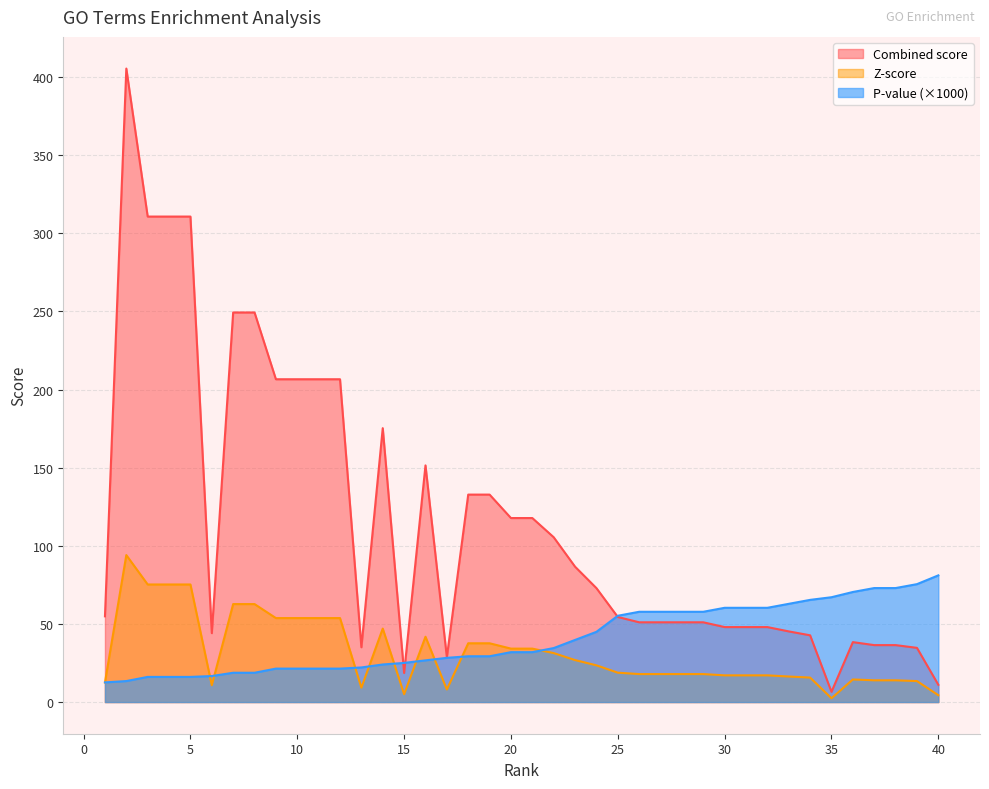

List the labels in order of Combined score value, largest first.

2, 3, 4, 5, 7, 8, 9, 10, 11, 12, 14, 16, 18, 19, 20, 21, 22, 23, 24, 1, 25, 26, 27, 28, 29, 30, 31, 32, 33, 6, 34, 36, 37, 38, 13, 39, 17, 15, 40, 35